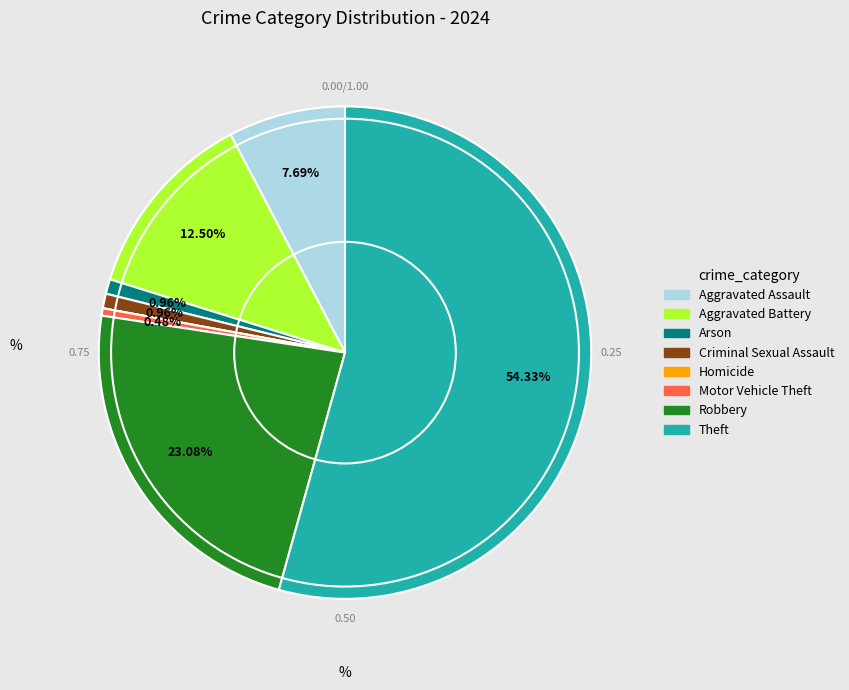

Is Aggravated Battery the majority of the pie?

No